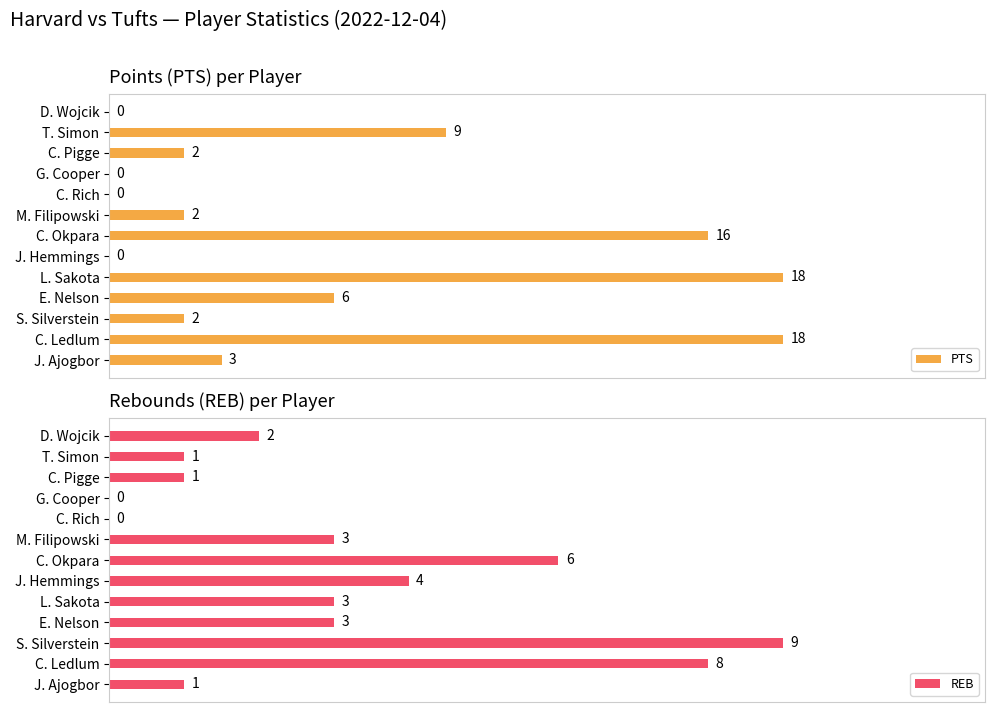

How many REB values are between 1 and 4?

8